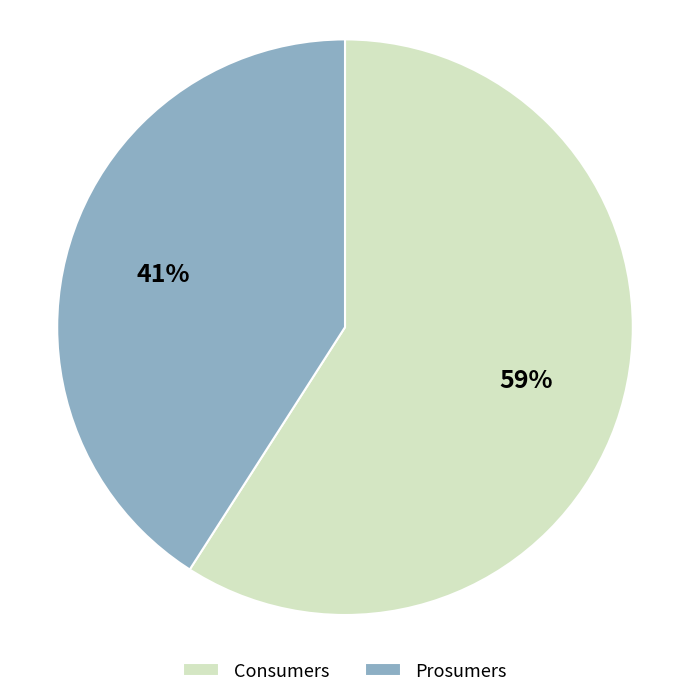

Count the number of slices in the pie.

2